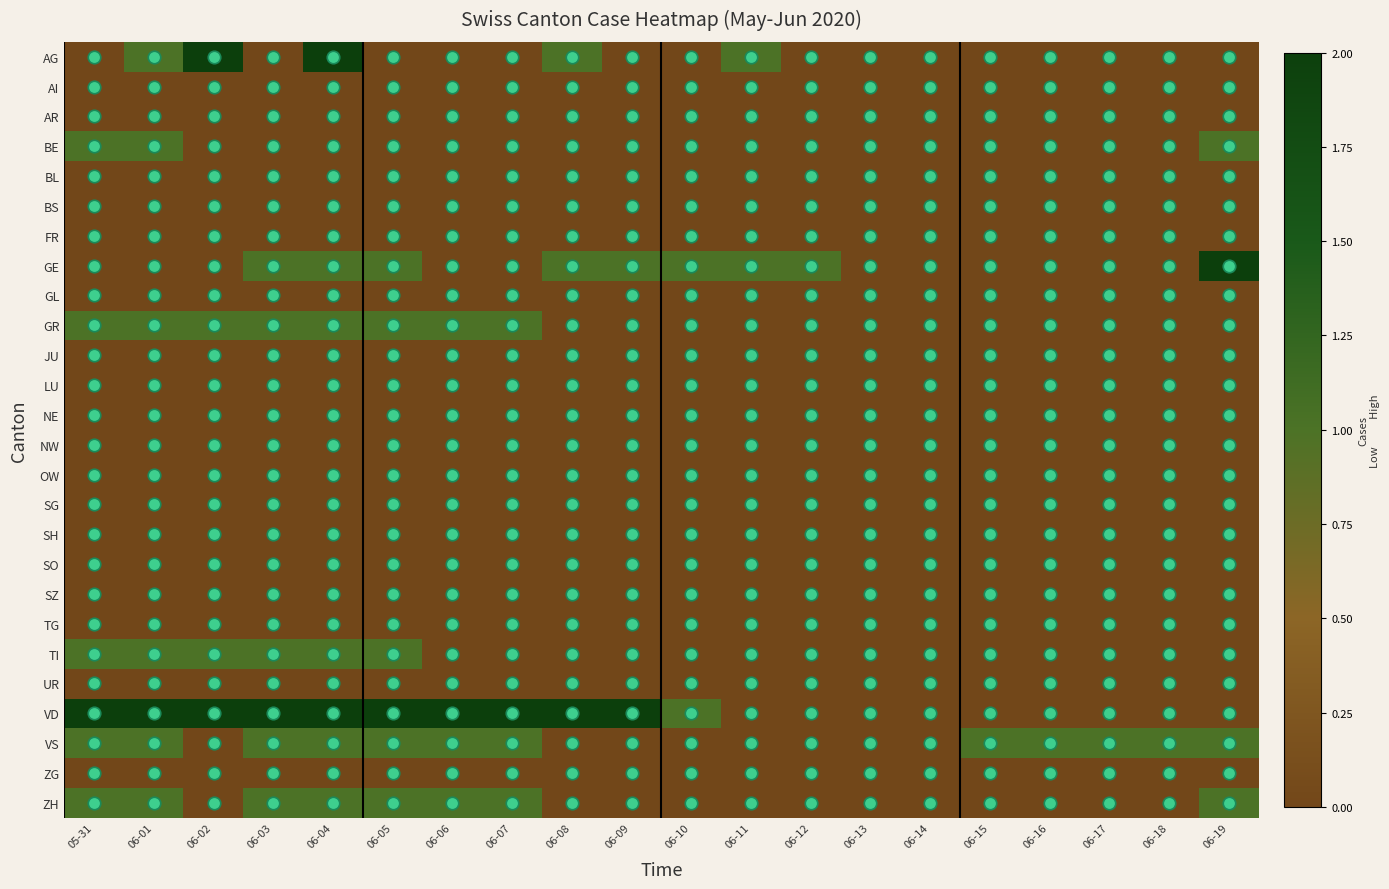

How many data points does each series have?

20